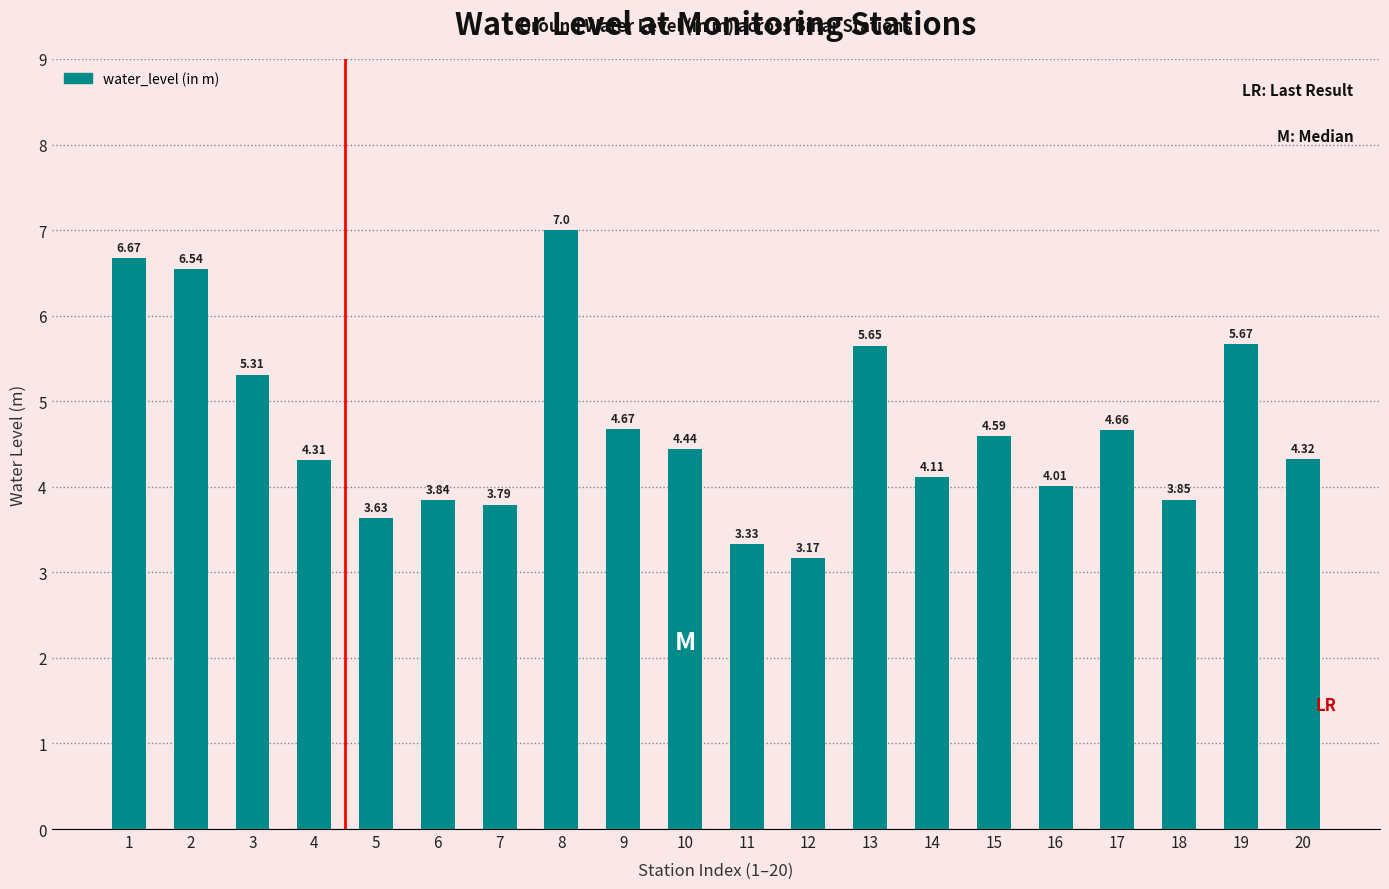

What is the value of the 3rd bar from the left?

5.3